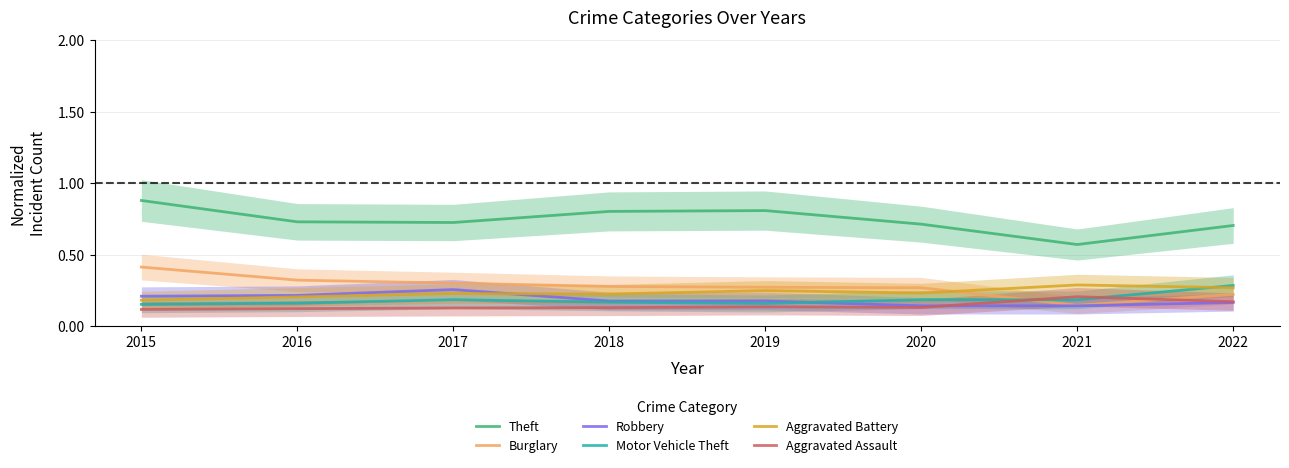

At which category does Robbery reach its first local peak?

2017